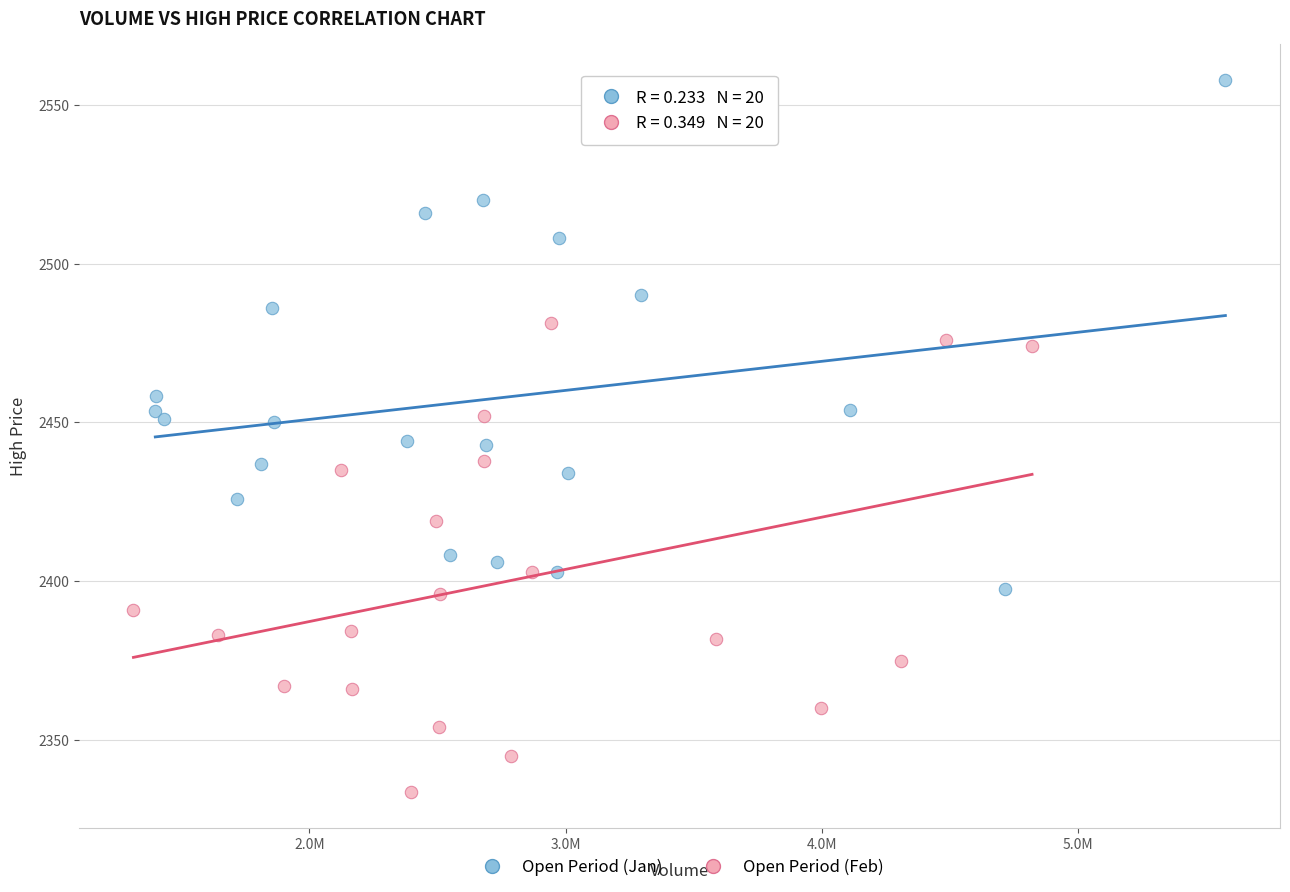

Which series reaches the minimum Y coordinate?

Open Period (Feb)